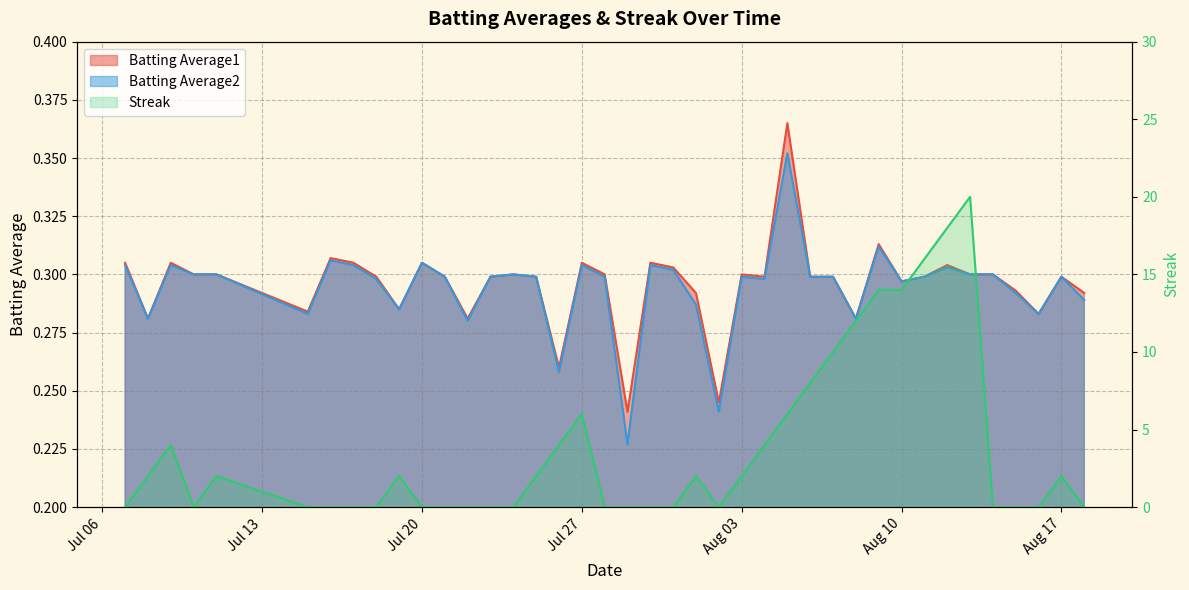

How many categories are shown in the chart?

40